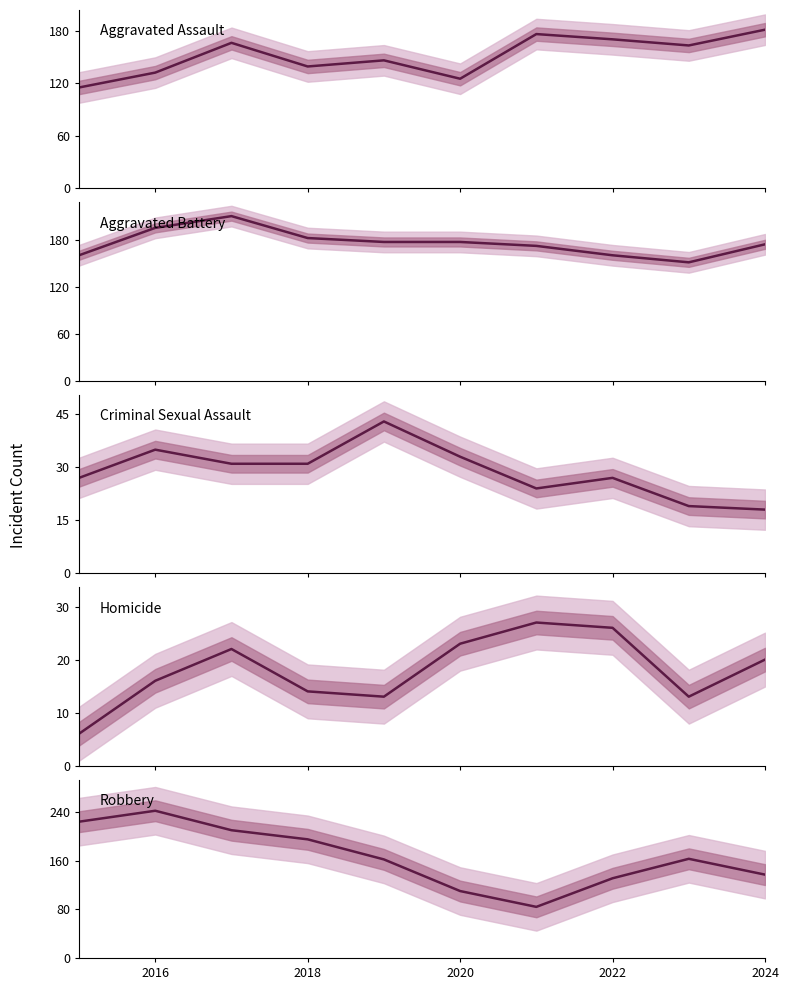

How many values in the Aggravated Assault series exceed 163?

4